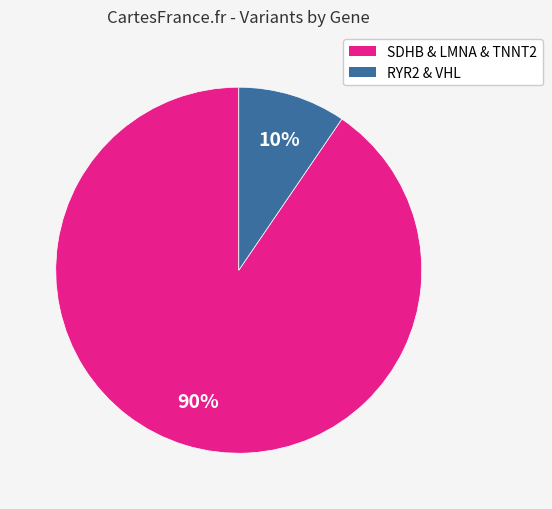

To the nearest percent, what is the average slice percentage?

50%